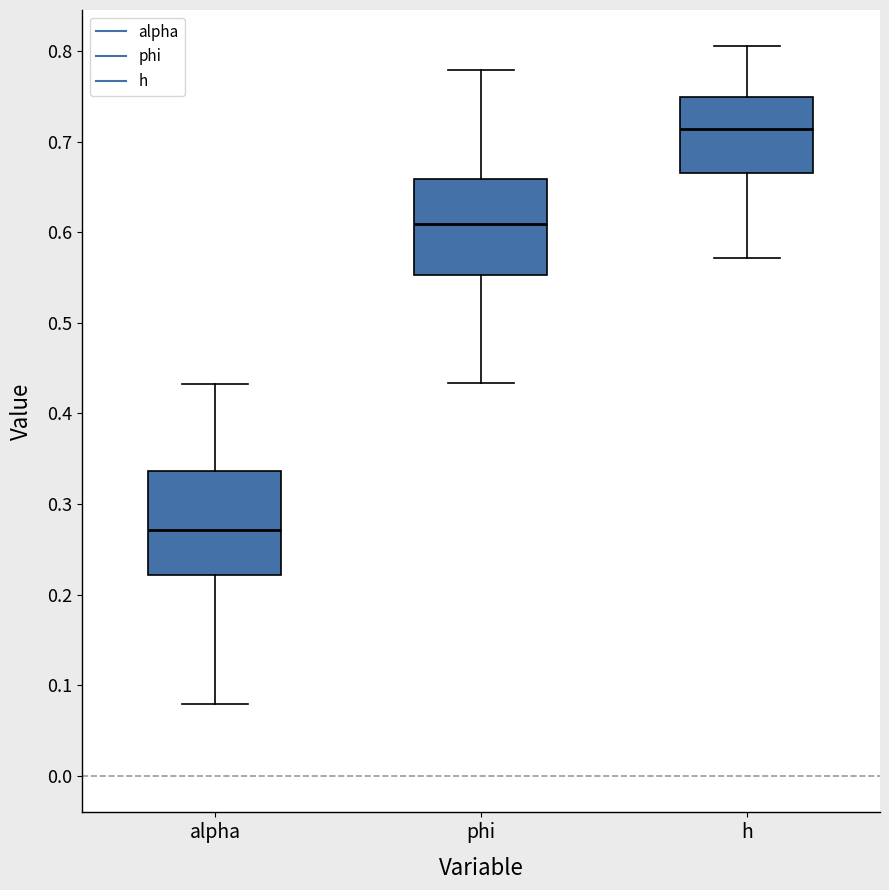

Reading left to right, read every box against the y-axis: the position of its median line, the range the box covers, and the ends of its whiskers. The values are not printed on the chart, so give them approximately, as read against the axis.

alpha: median 0.27, box 0.22 to 0.34, whiskers 0.08 to 0.43
phi: median 0.61, box 0.55 to 0.66, whiskers 0.43 to 0.78
h: median 0.71, box 0.67 to 0.75, whiskers 0.57 to 0.80